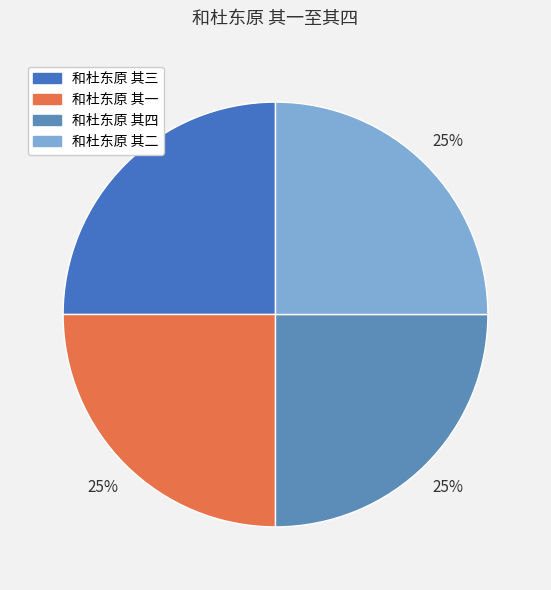

How many slices are in this pie chart?

4